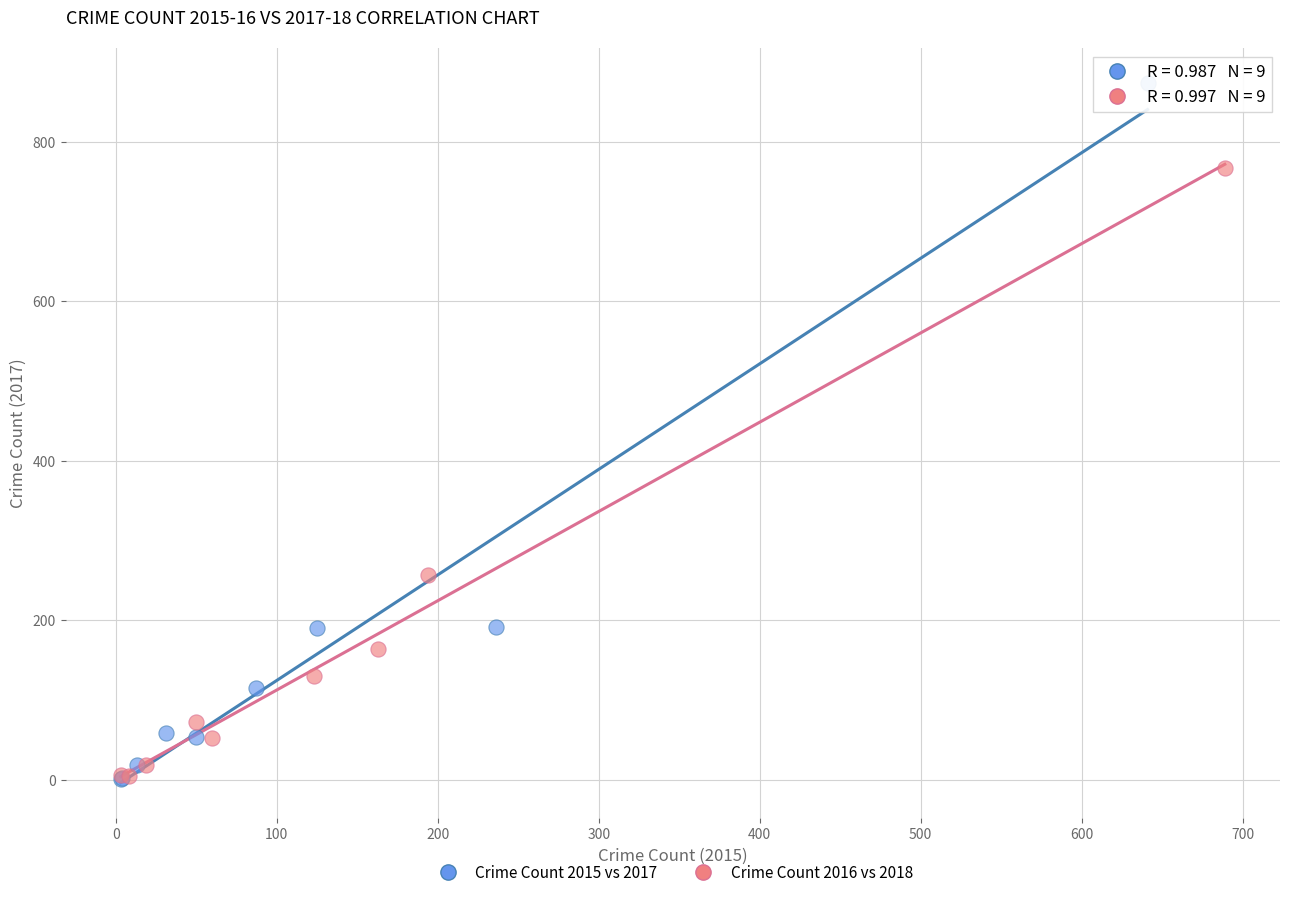

Which series has the widest spread of Y values?

Crime Count 2015 vs 2017